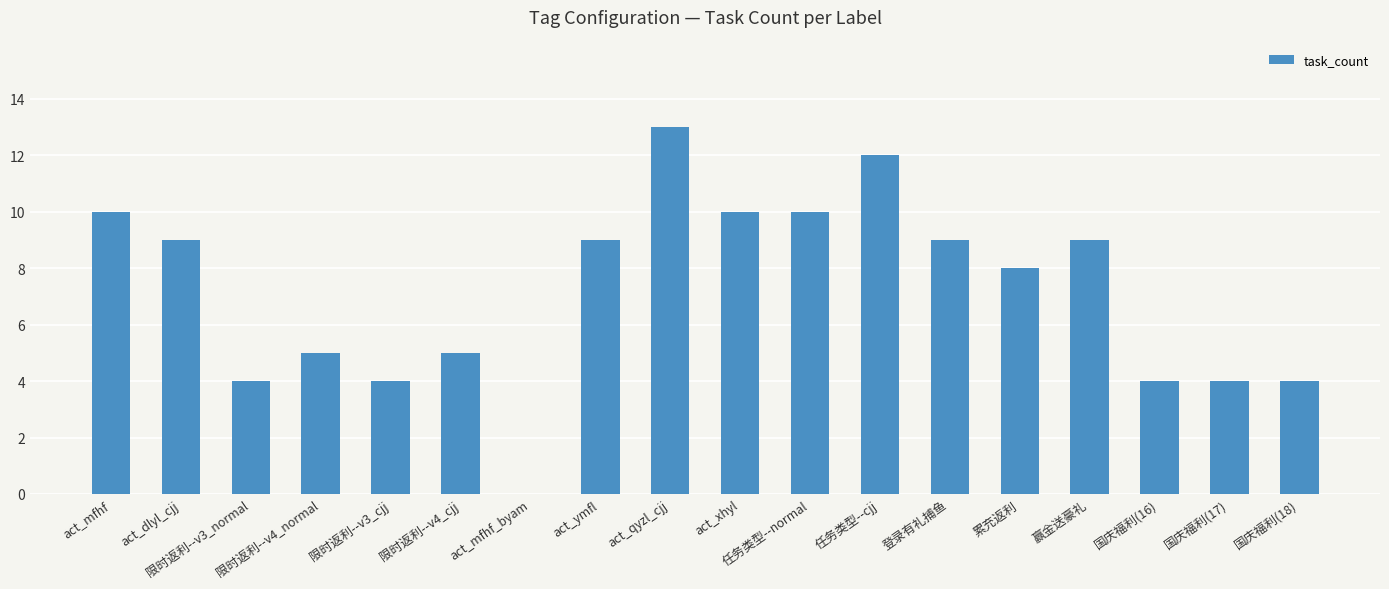

Where does the data first go above 9?

act_mfhf